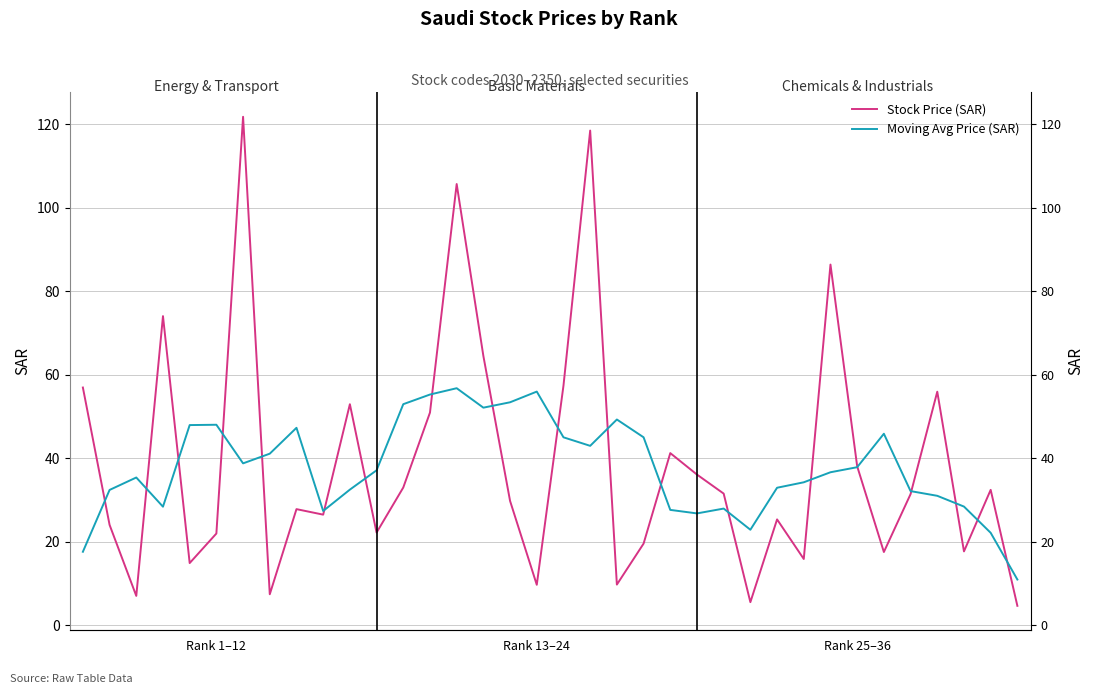

After their last crossing, which series has the higher values: Moving Avg Price (SAR) or Stock Price (SAR)?

Moving Avg Price (SAR)